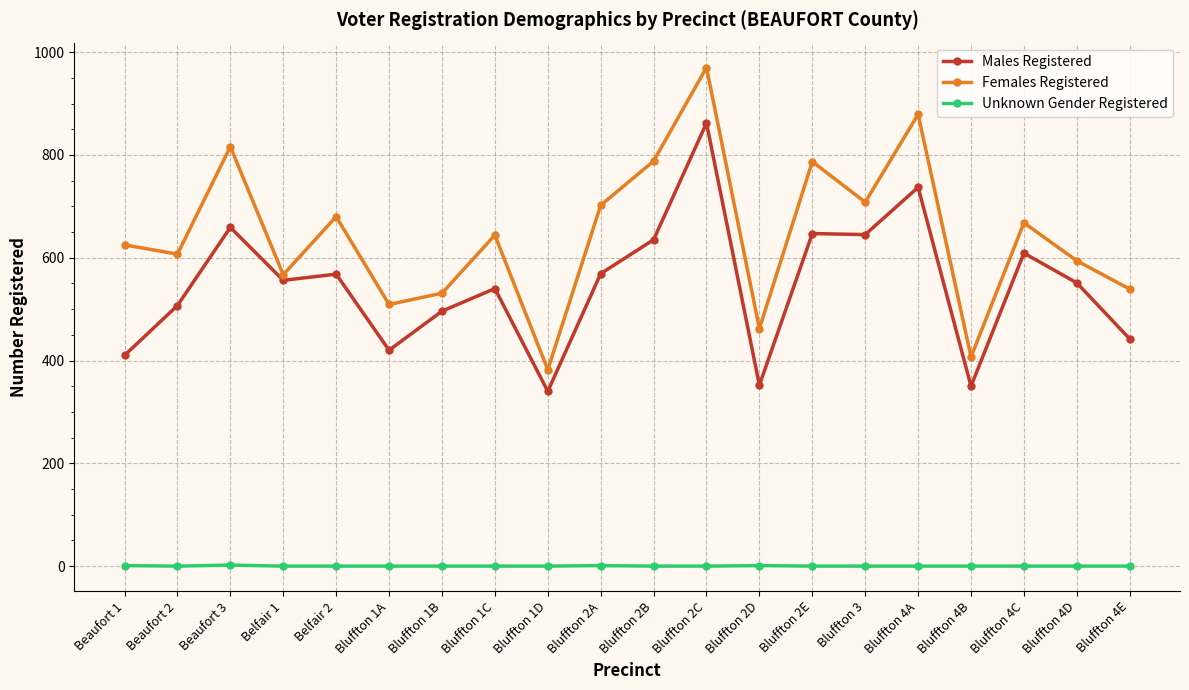

List the series in order of their overall mean, lowest first.

Unknown Gender Registered, Males Registered, Females Registered